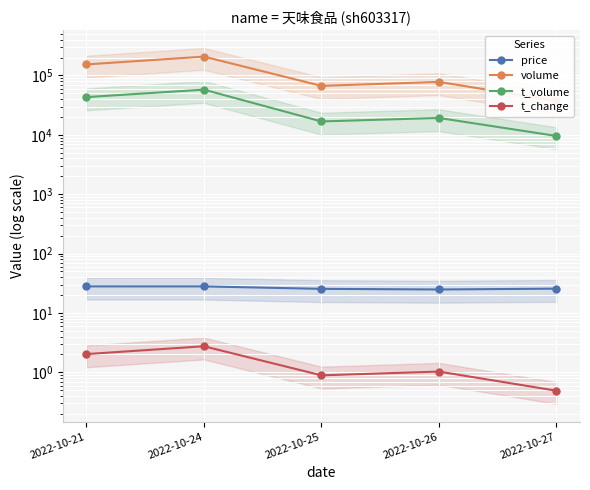

How many data points in t_volume are above 19249?

2